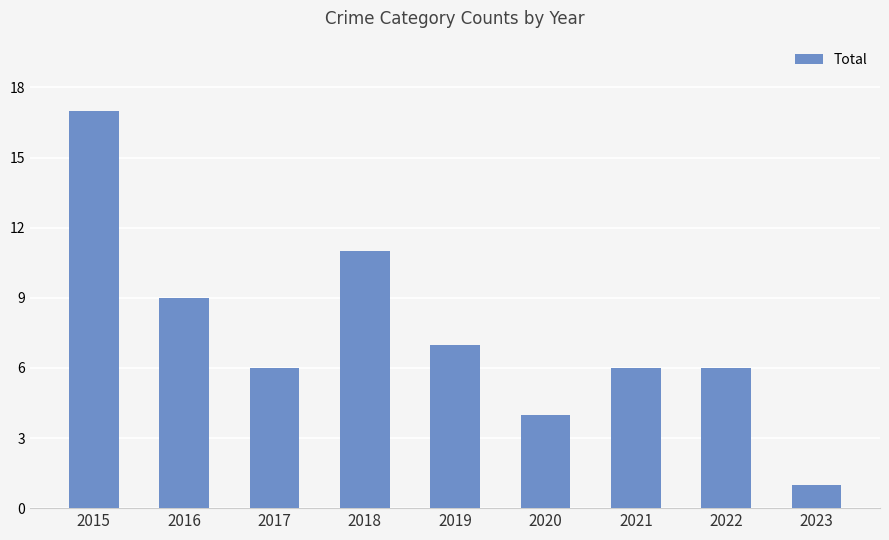

True or false: the data shows 11 at 2018.

True